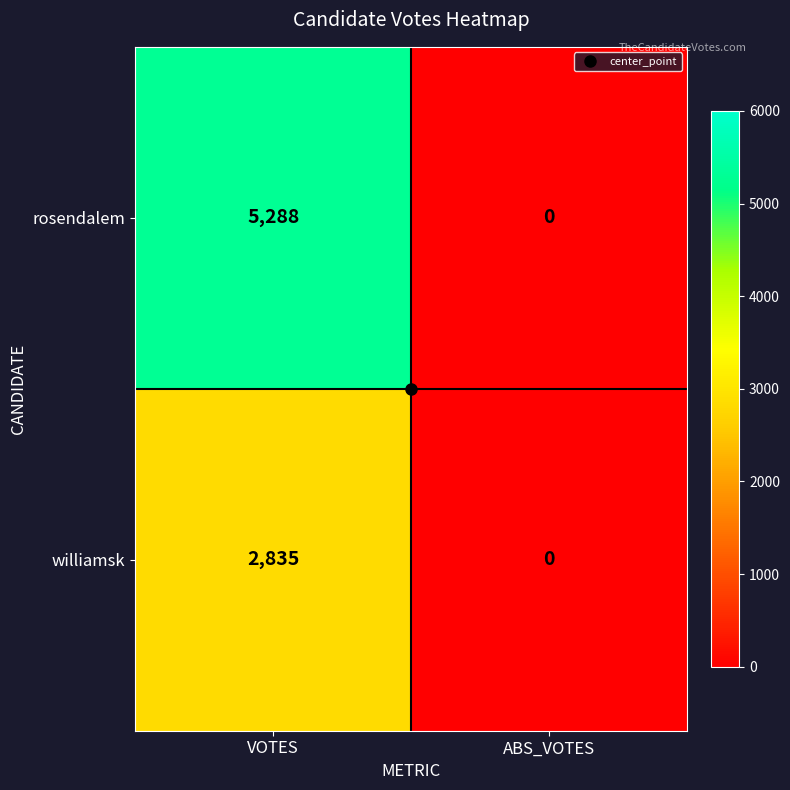

Which label corresponds to the largest value in the chart?

VOTES